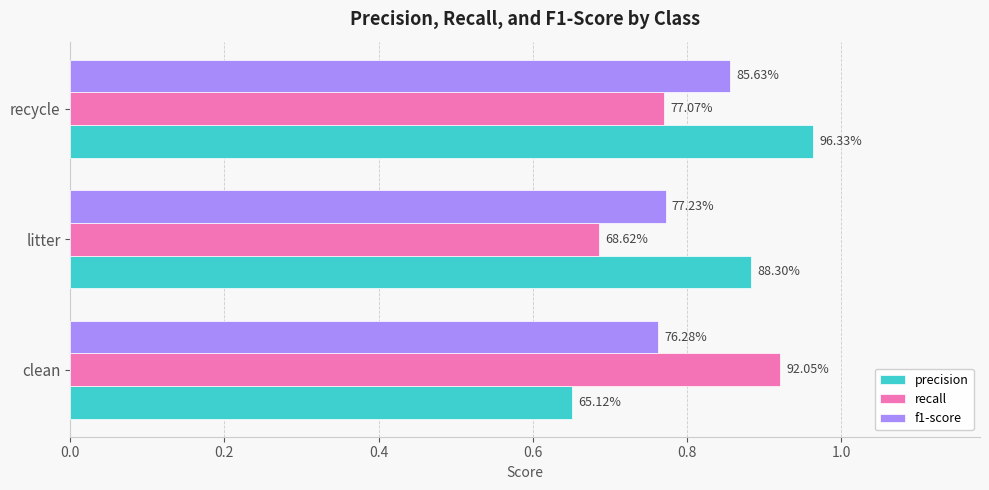

What are all the series names shown in the legend?

precision, recall, f1-score